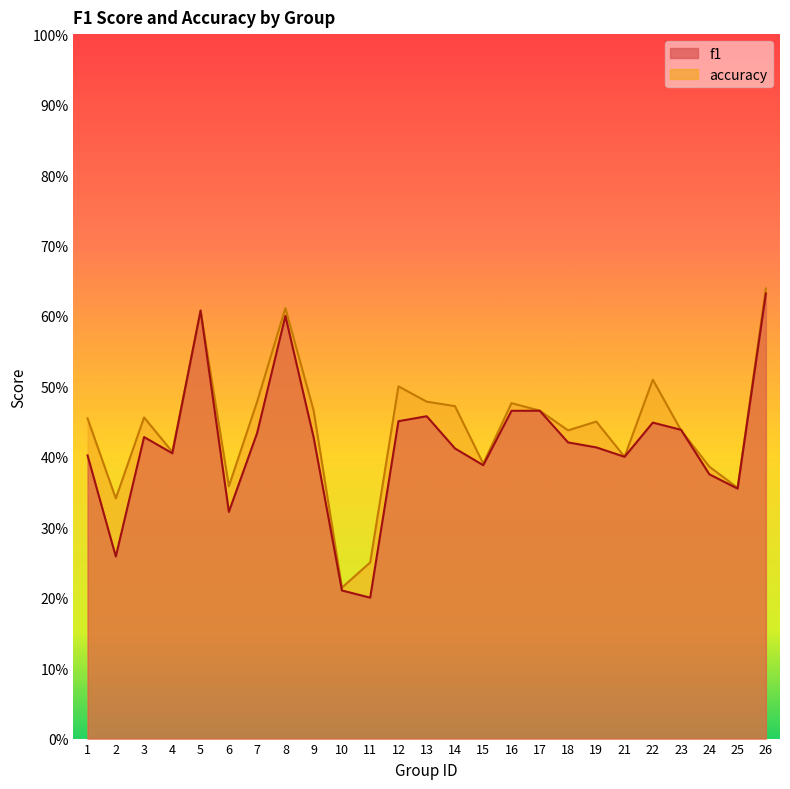

Reading right to left, what are all the values shown in this chart?

f1: 0.6	0.4	0.4	0.4	0.4	0.4	0.4	0.4	0.5	0.5	0.4	0.4	0.5	0.5	0.2	0.2	0.4	0.6	0.4	0.3	0.6	0.4	0.4	0.3	0.4
accuracy: 0.6	0.4	0.4	0.4	0.5	0.4	0.5	0.4	0.5	0.5	0.4	0.5	0.5	0.5	0.2	0.2	0.5	0.6	0.5	0.4	0.6	0.4	0.5	0.3	0.5